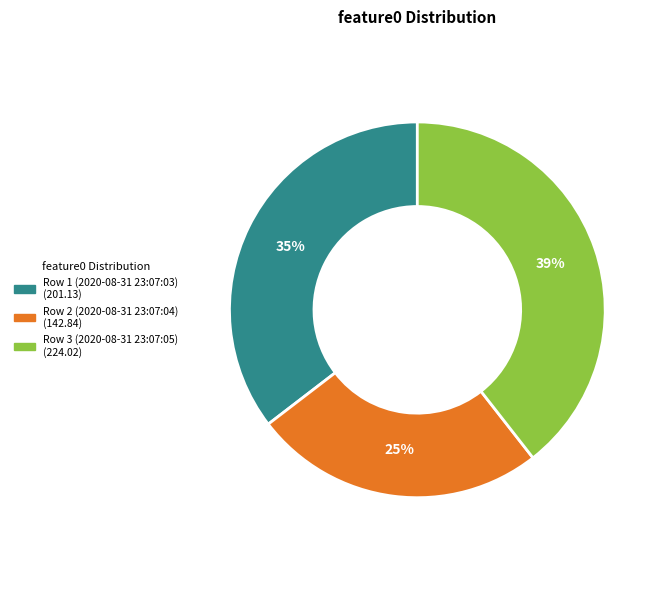

Between Row 3 (2020-08-31 23:07:05) and Row 1 (2020-08-31 23:07:03), which is larger?

Row 3 (2020-08-31 23:07:05)